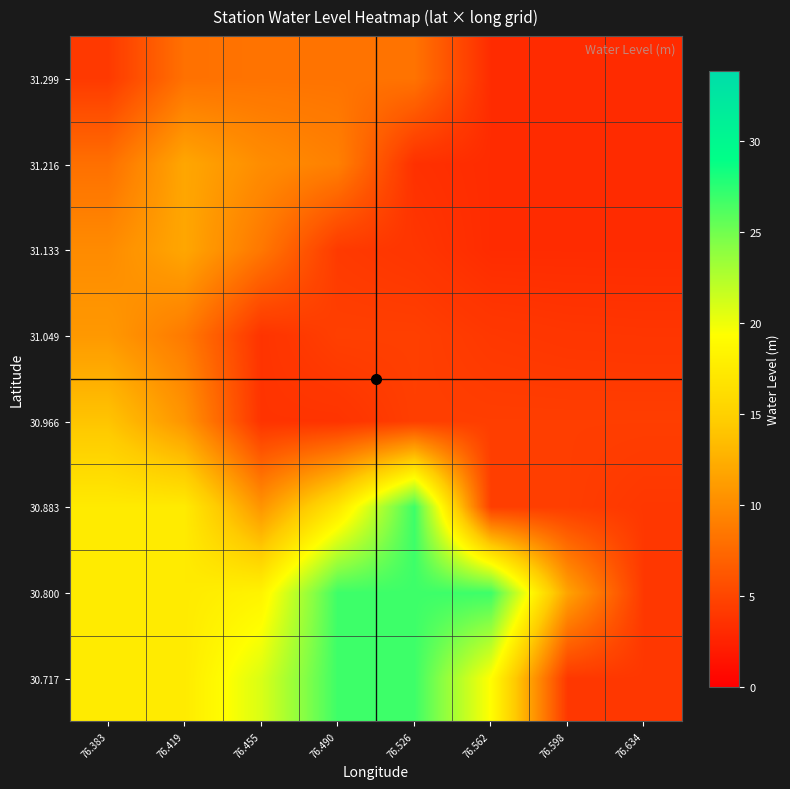

Reading left to right, transcribe all the data shown in this chart.

30.717: 76.383=17.5	76.419=17.5	76.455=20.9	76.490=26.8	76.526=26.8	76.562=19.2	76.598=4.0	76.634=4.0
30.800: 76.383=17.5	76.419=17.5	76.455=18.3	76.490=26.8	76.526=26.8	76.562=26.8	76.598=11.6	76.634=4.0
30.883: 76.383=17.5	76.419=17.5	76.455=10.6	76.490=17.0	76.526=26.8	76.562=4.4	76.598=4.4	76.634=4.0
30.966: 76.383=14.0	76.419=10.6	76.455=3.7	76.490=3.7	76.526=4.5	76.562=4.4	76.598=4.4	76.634=4.4
31.049: 76.383=10.9	76.419=8.7	76.455=3.7	76.490=4.5	76.526=4.5	76.562=4.0	76.598=3.9	76.634=3.8
31.133: 76.383=9.9	76.419=11.9	76.455=8.5	76.490=4.2	76.526=3.8	76.562=3.2	76.598=3.2	76.634=3.2
31.216: 76.383=8.0	76.419=11.9	76.455=10.1	76.490=9.2	76.526=3.5	76.562=3.2	76.598=3.2	76.634=3.2
31.299: 76.383=4.1	76.419=8.1	76.455=8.2	76.490=8.2	76.526=8.2	76.562=3.2	76.598=3.2	76.634=3.2